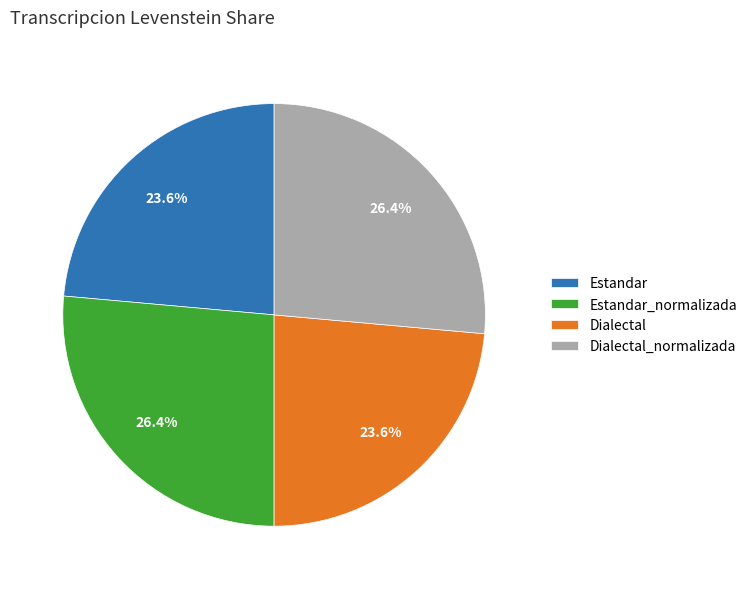

Is it true that Estandar is 24% of the pie?

True